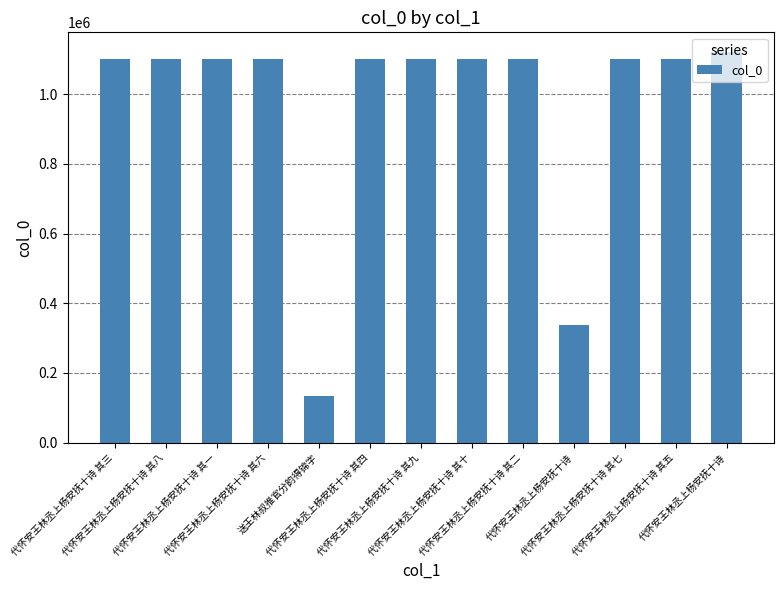

Where does the data first go above 1100109?

代怀安王林丞上杨安抚十诗 其八